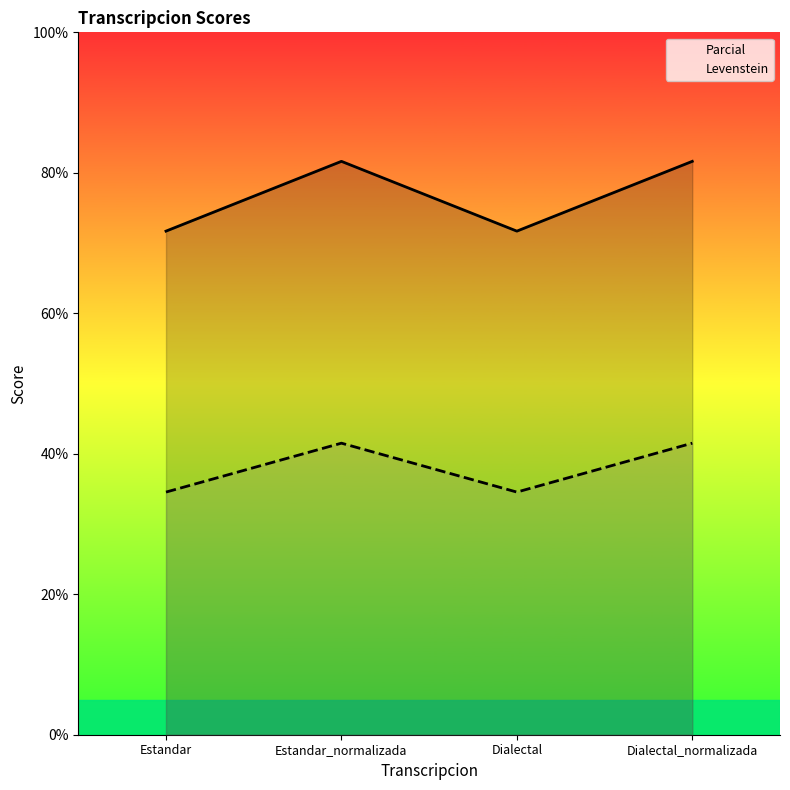

What is the difference between the maximum and minimum values in the Parcial series?

9.9